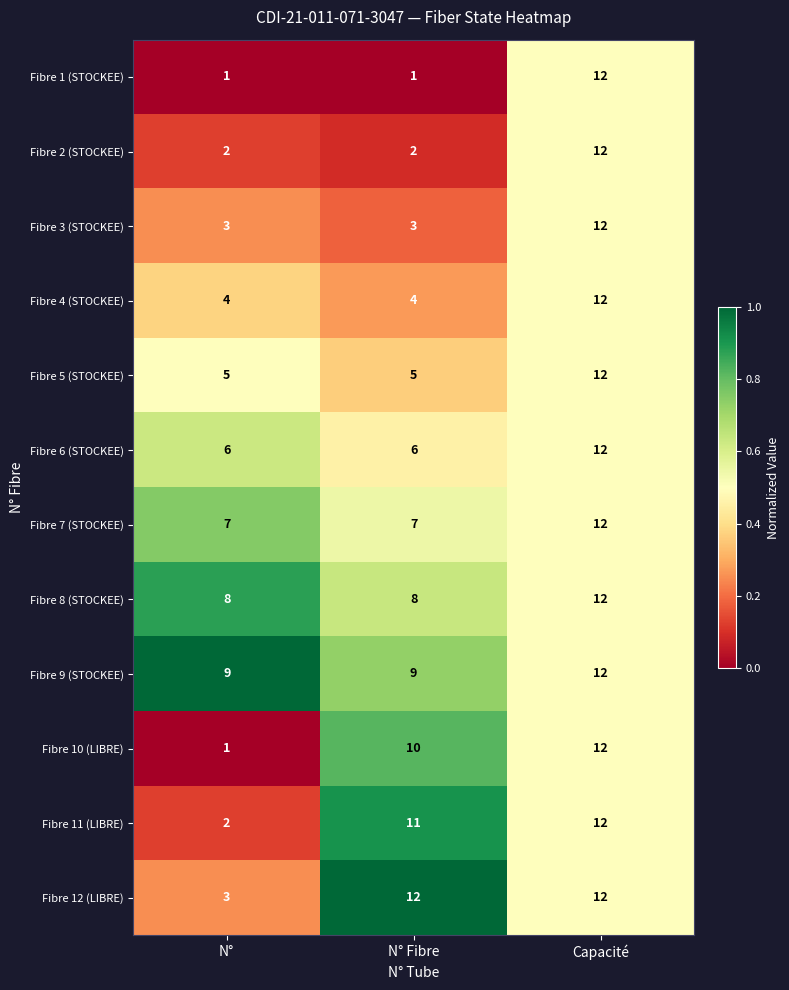

The value of Fibre 5 (STOCKEE) at N° is 3. True or false?

False